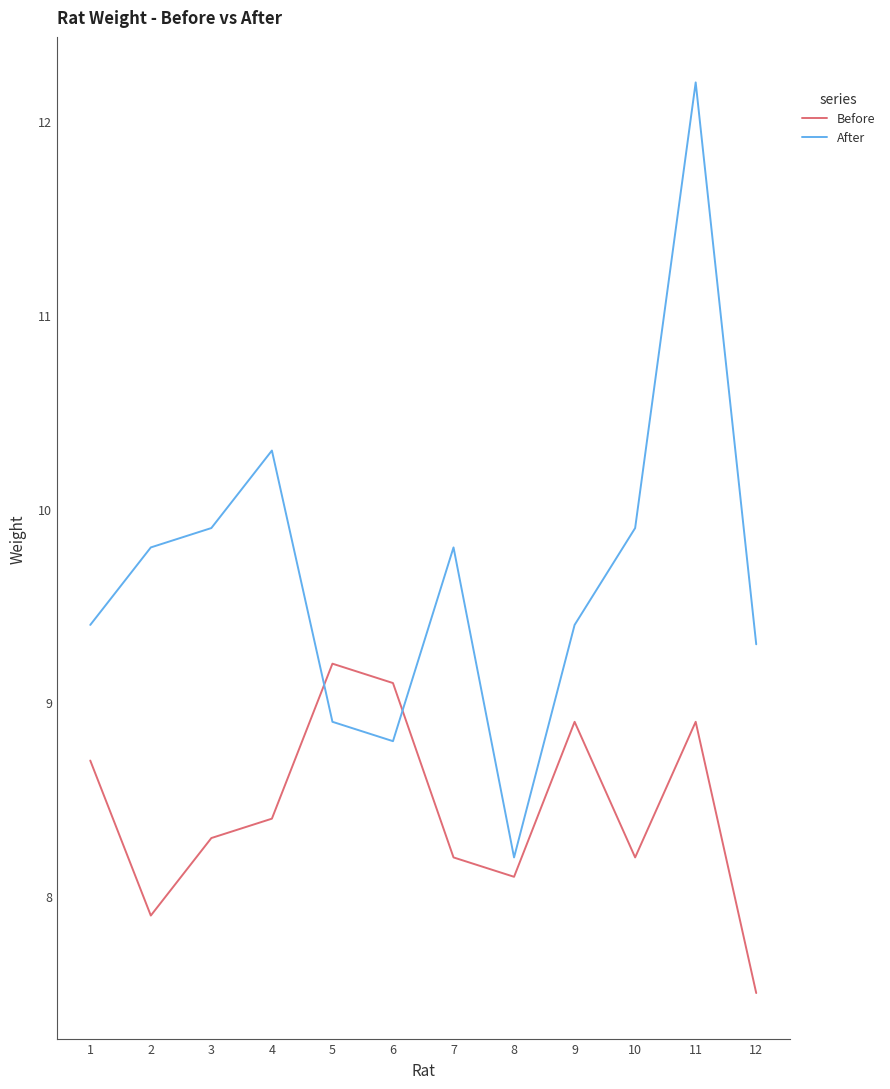

Reading left to right, transcribe all the data shown in this chart.

Before: 1=8.7	2=7.9	3=8.3	4=8.4	5=9.2	6=9.1	7=8.2	8=8.1	9=8.9	10=8.2	11=8.9	12=7.5
After: 1=9.4	2=9.8	3=9.9	4=10.3	5=8.9	6=8.8	7=9.8	8=8.2	9=9.4	10=9.9	11=12.2	12=9.3